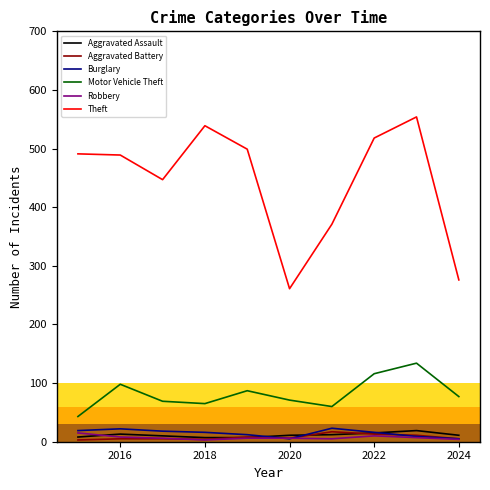

True or false: Theft and Burglary intersect in this chart.

False